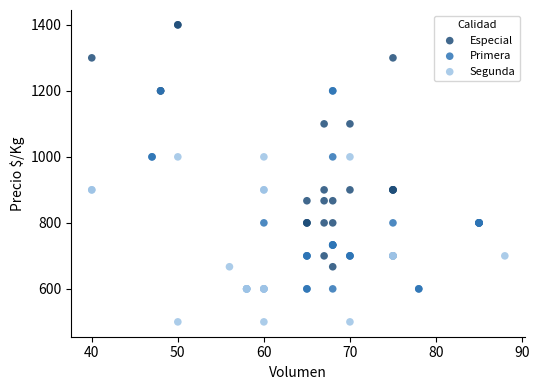

Which series contains the lowest Y value?

Segunda